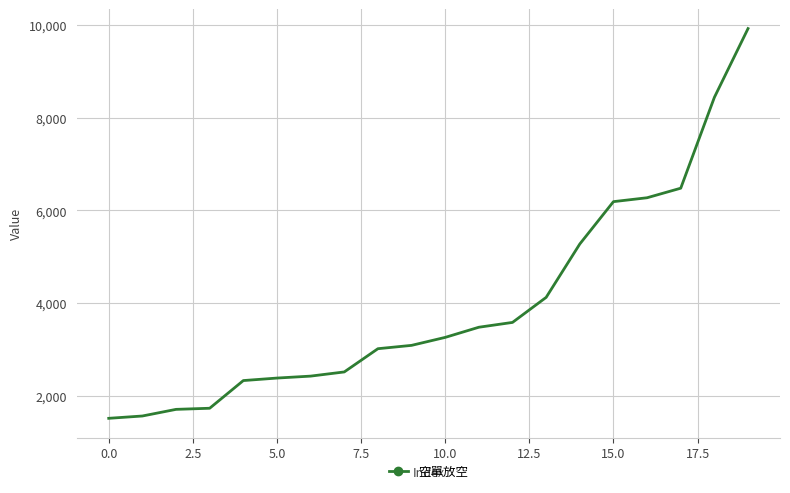

What is the difference between the maximum and minimum values?

8404